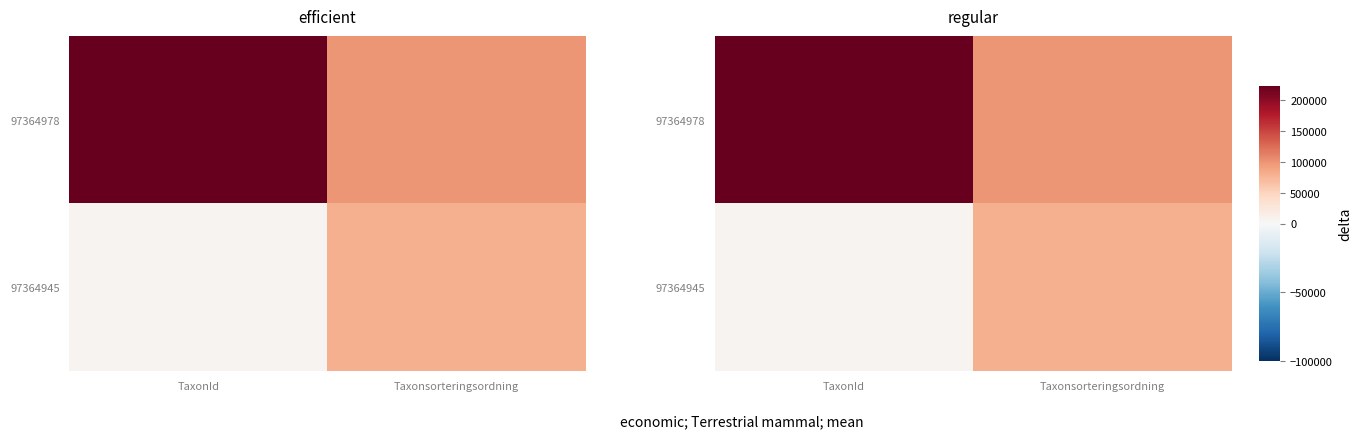

Is it true that 97364945 equals 78596 at Taxonsorteringsordning?

True